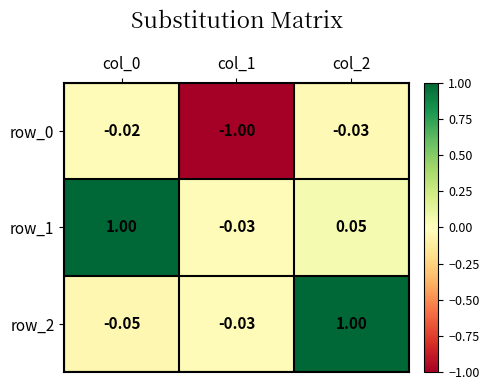

What is the difference between the row_2 values at col_2 and col_1?

1.0